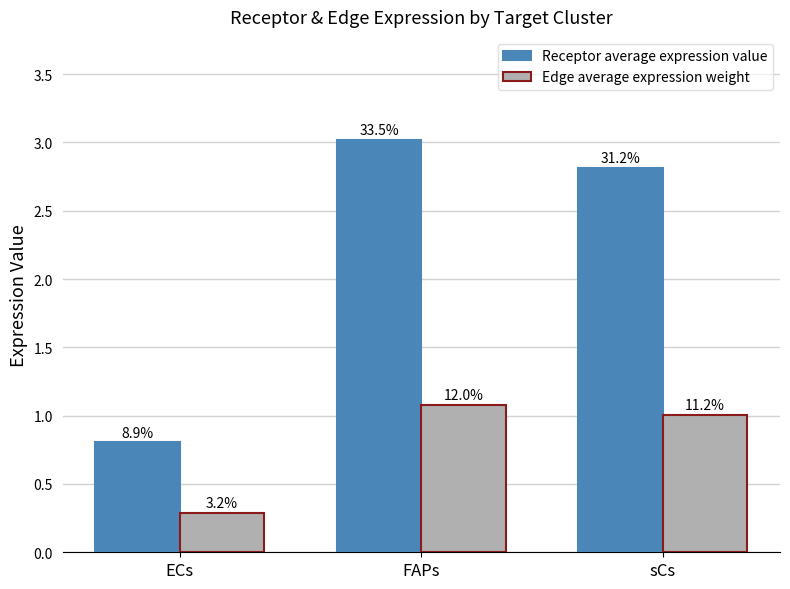

List the series in order of their overall mean, highest first.

Receptor average expression value, Edge average expression weight